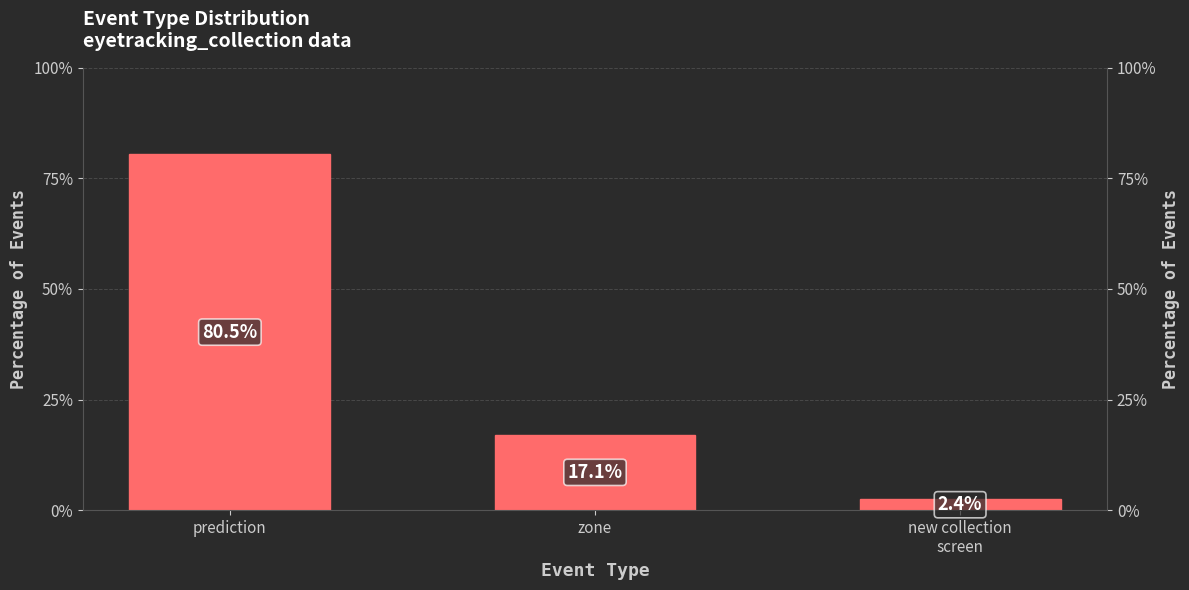

How many distinct data groups are displayed?

1